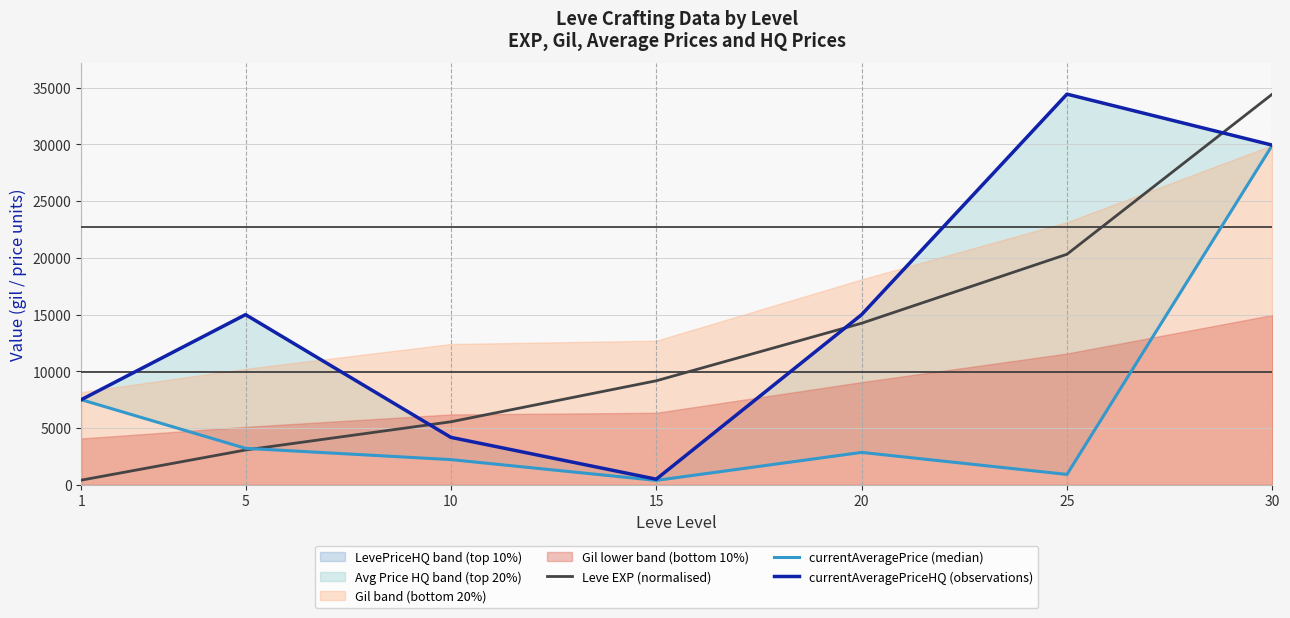

True or false: Leve EXP (normalised) has more than 2 interior local peaks.

False